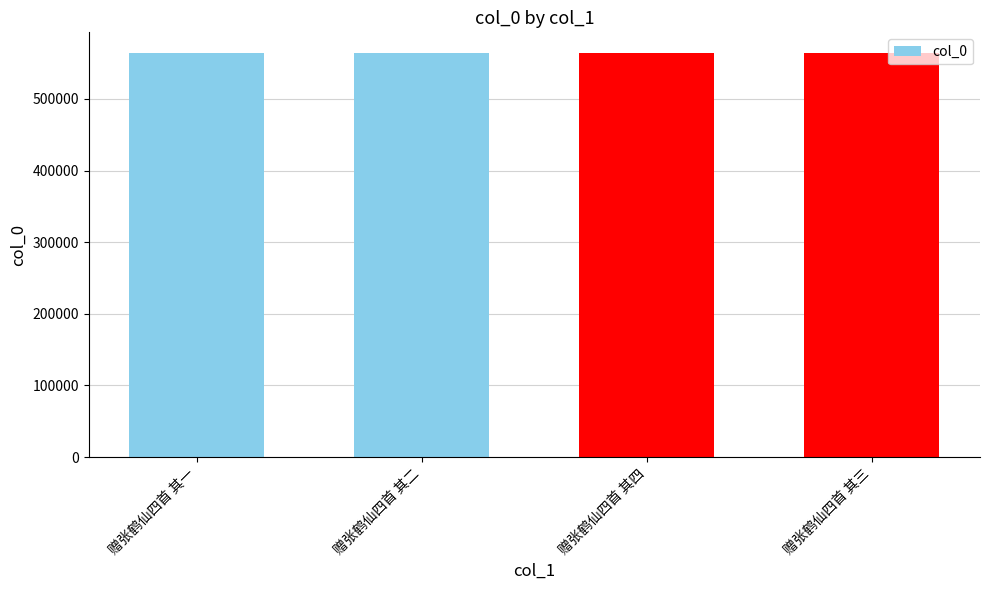

The value at 赠张鹤仙四首 其四 is 564684. True or false?

True